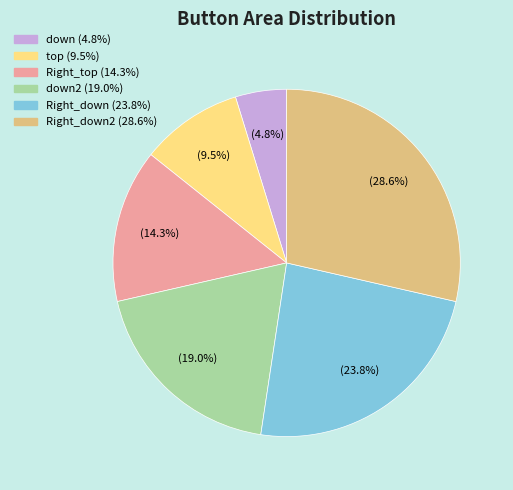

How many slices are in this pie chart?

6